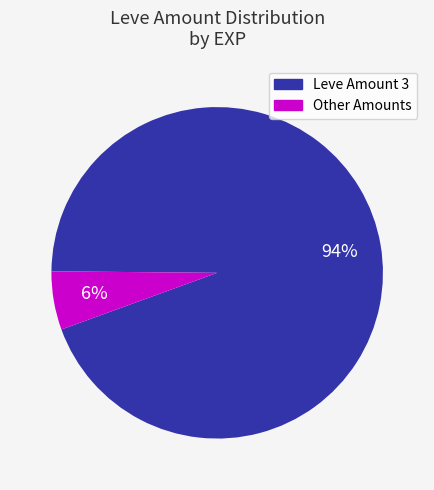

Does any single category account for the majority?

Yes